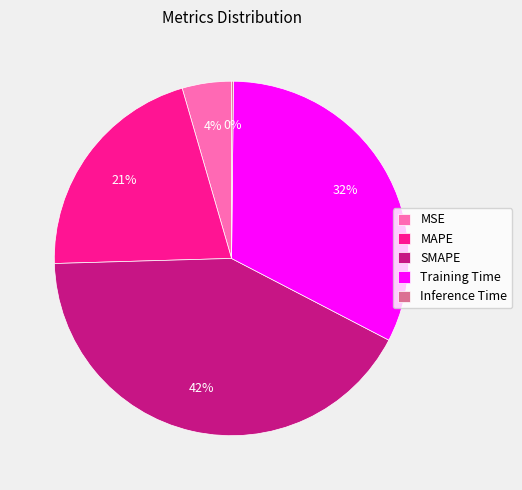

True or false: MSE accounts for 19% of the total.

False